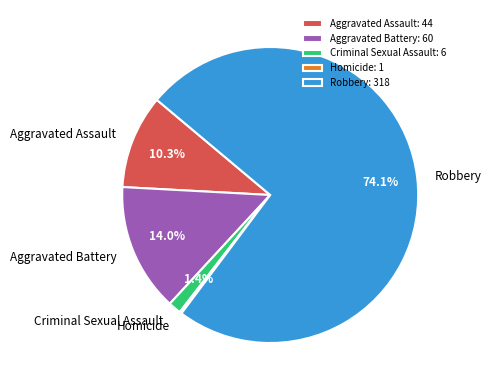

Is there a majority slice in this chart?

Yes